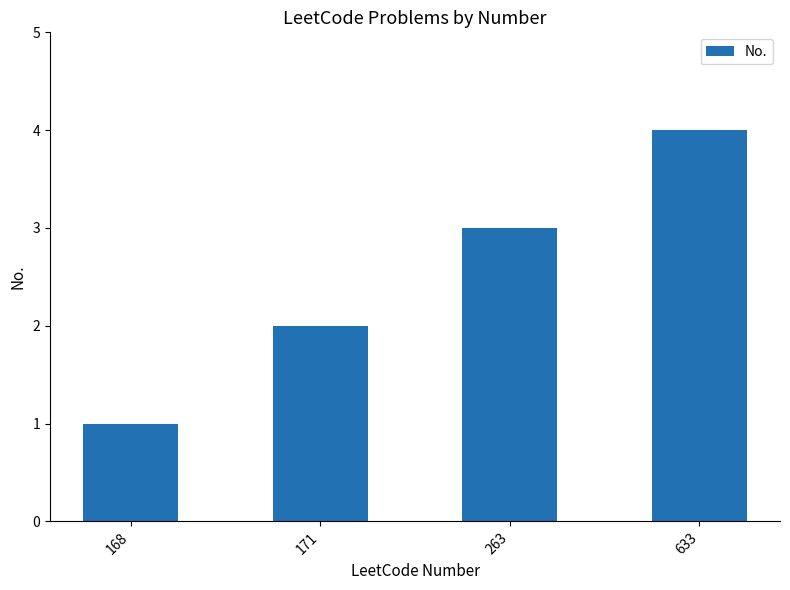

Are the bars horizontal?

No